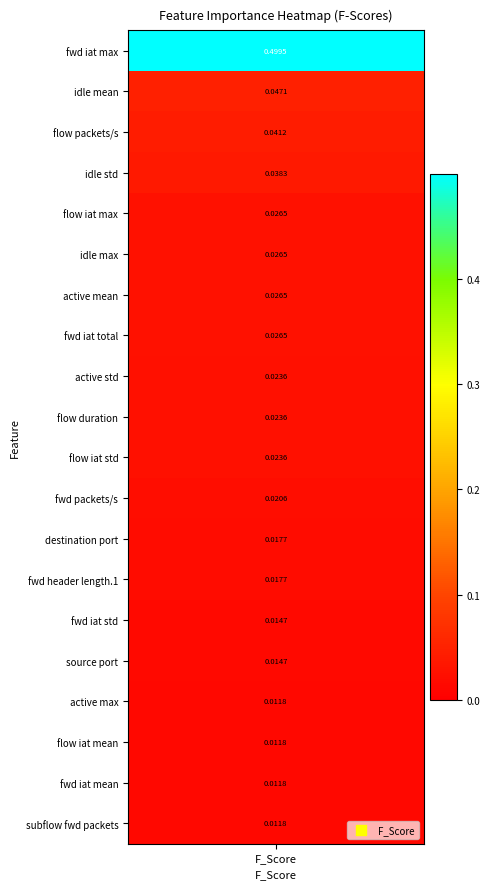

Reading left to right, what are all the values shown in this chart?

scores=0.5	1=0.0	2=0.0	3=0.0	4=0.0	5=0.0	6=0.0	7=0.0	8=0.0	9=0.0	10=0.0	11=0.0	12=0.0	13=0.0	14=0.0	15=0.0	16=0.0	17=0.0	18=0.0	19=0.0